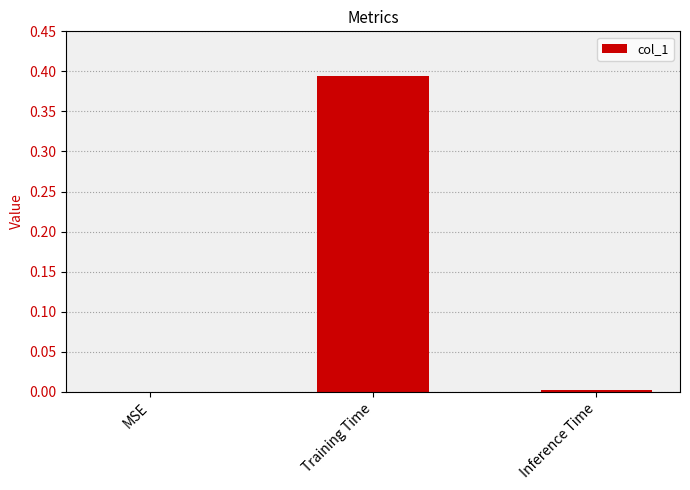

The value at Training Time is 0.6. True or false?

False